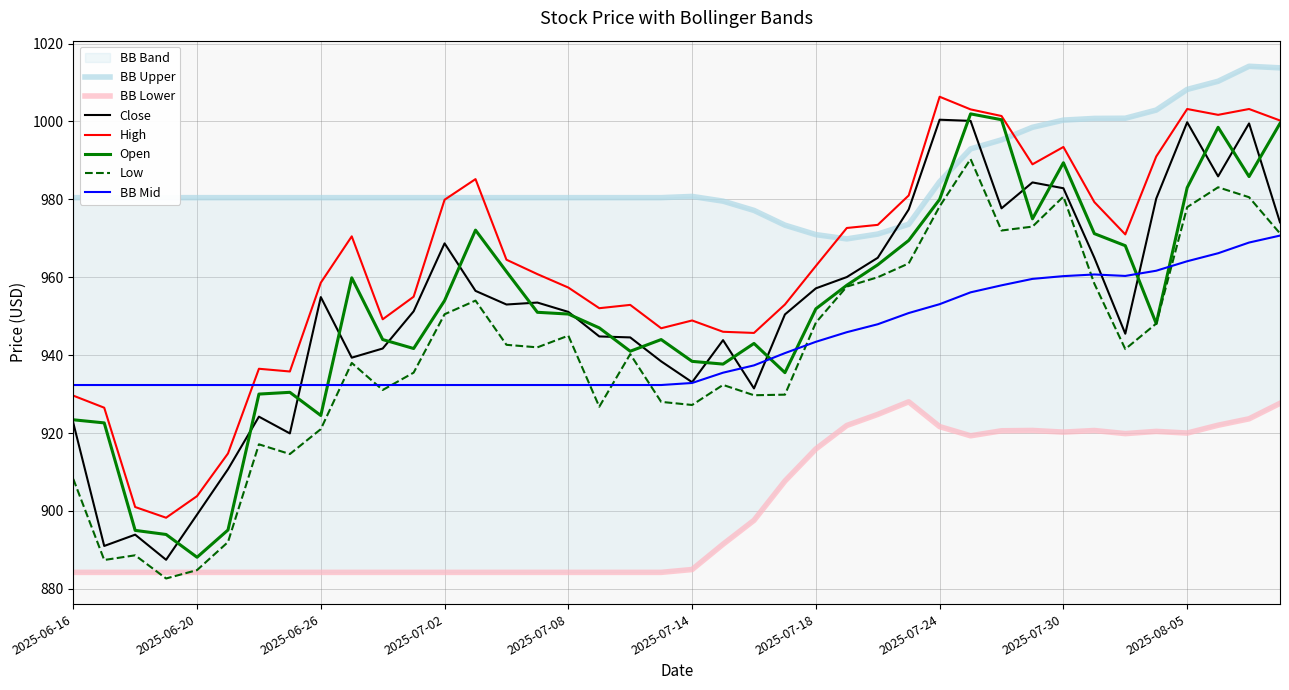

At which label does BB_upper first exceed 980?

2025-06-16